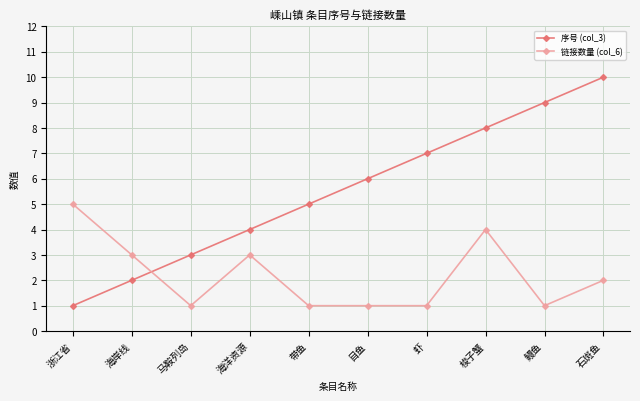

Reading left to right, extract all data points from this chart.

序号 (col_3): 浙江省=1	海岸线=2	马鞍列岛=3	海洋资源=4	带鱼=5	目鱼=6	虾=7	梭子蟹=8	鳗鱼=9	石斑鱼=10
链接数量 (col_6): 浙江省=5	海岸线=3	马鞍列岛=1	海洋资源=3	带鱼=1	目鱼=1	虾=1	梭子蟹=4	鳗鱼=1	石斑鱼=2